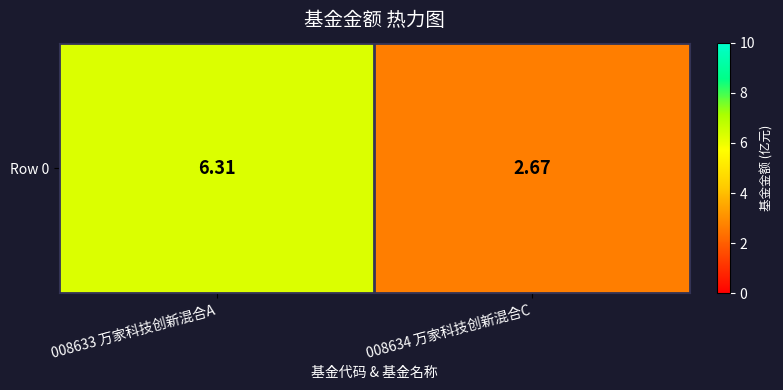

The chart shows a value of 3.6 at 008633 万家科技创新混合A. True or false?

False